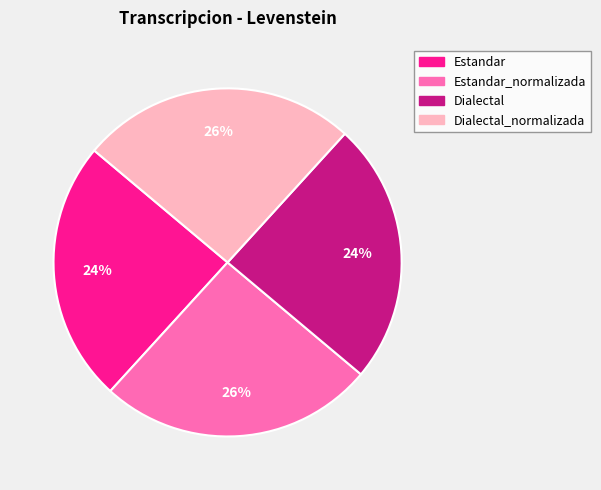

Is it true that Estandar_normalizada is 31% of the pie?

False